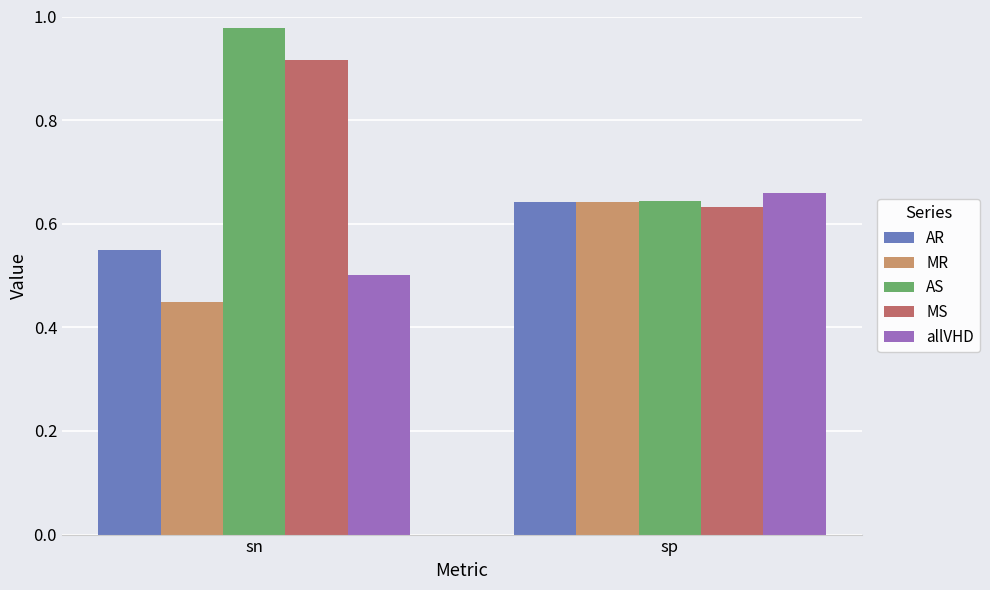

What is the sum of all MS values?

1.5